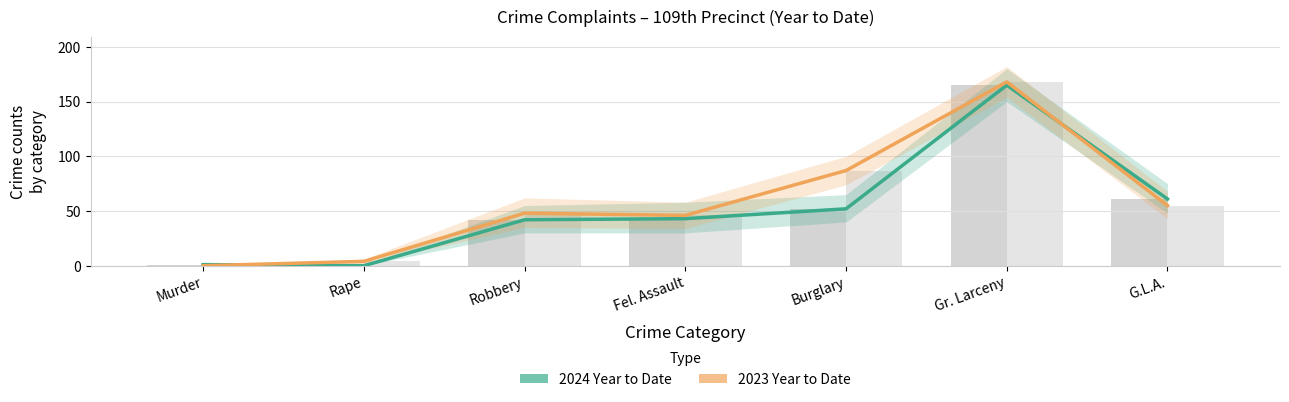

Is the value of 2024 Year to Date at Rape greater than the value of 2023 Year to Date at Burglary?

No